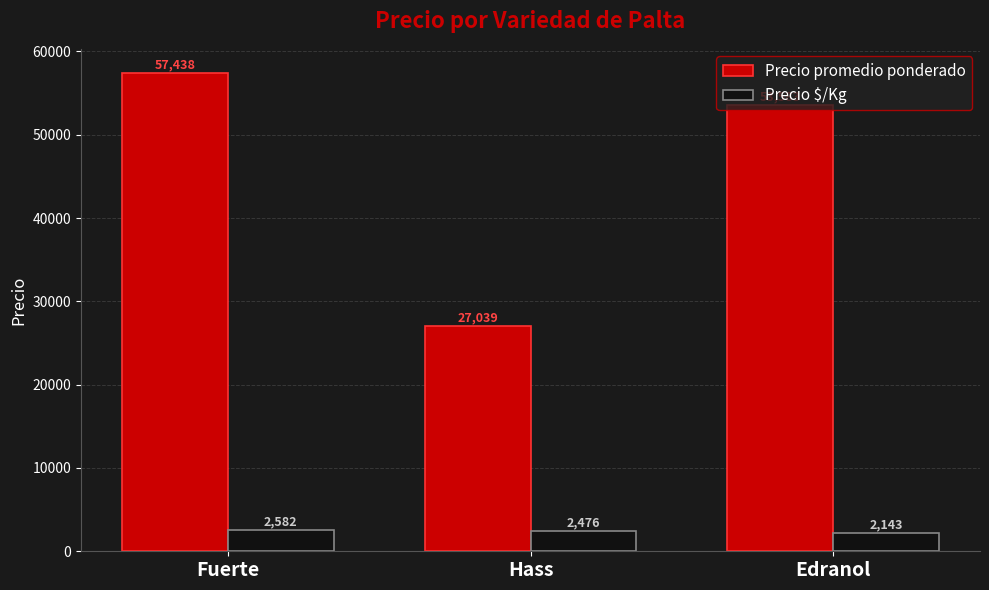

Rank the series at Edranol from highest to lowest value.

Precio promedio ponderado, Precio $/Kg